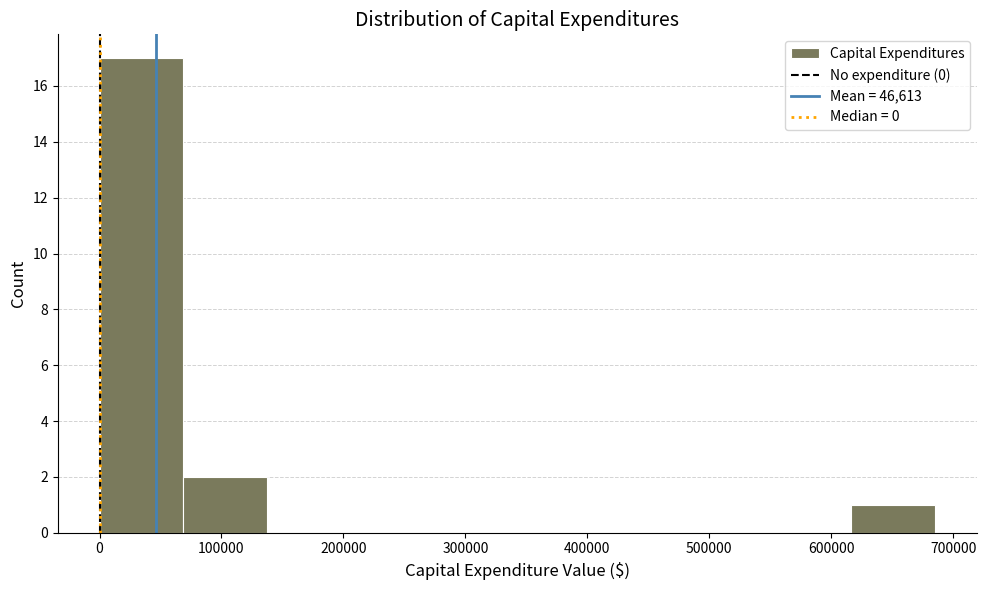

Over which range of the x-axis is the bar tallest?

0 to 70000